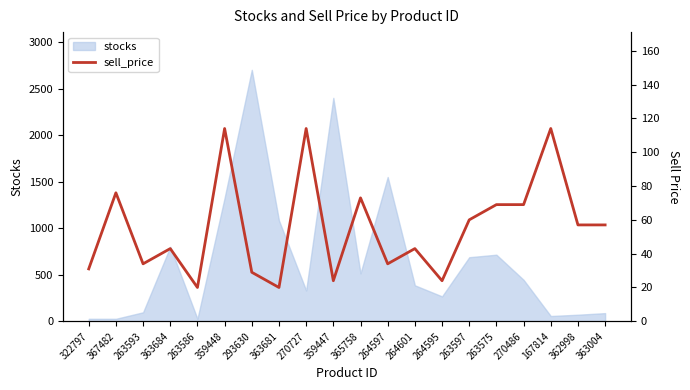

Where is stocks nearest to the value 1365?

359448